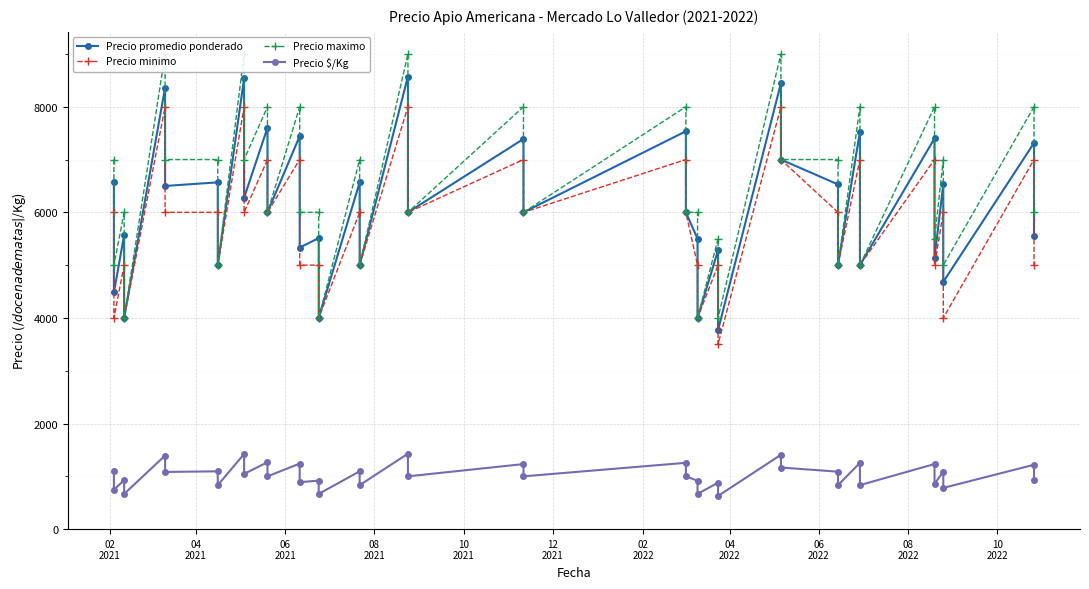

What are all the series names shown in the legend?

Precio promedio ponderado, Precio minimo, Precio maximo, Precio $/Kg